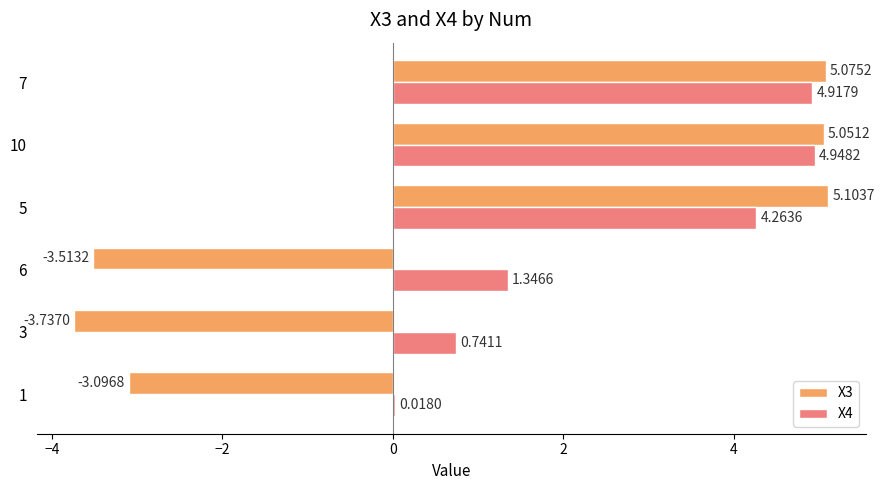

What is the sum of all X4 values?

16.2